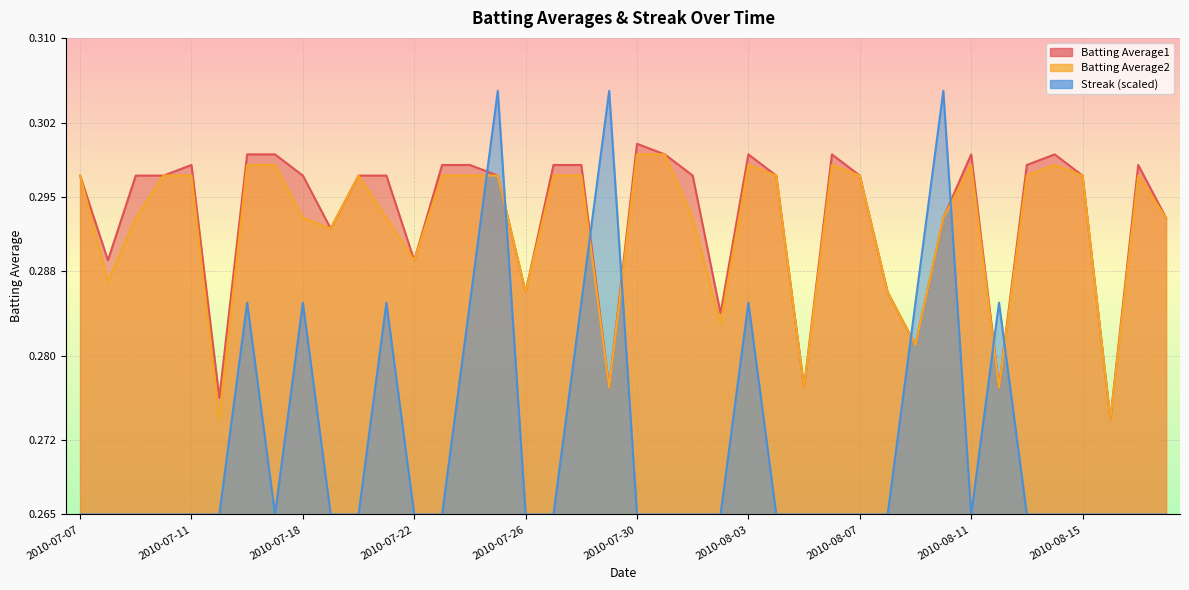

Reading right to left, transcribe all the data shown in this chart.

Batting Average1: 2010-08-18=0.3	2010-08-17=0.3	2010-08-16=0.3	2010-08-15=0.3	2010-08-14=0.3	2010-08-13=0.3	2010-08-12=0.3	2010-08-11=0.3	2010-08-10=0.3	2010-08-09=0.3	2010-08-08=0.3	2010-08-07=0.3	2010-08-06=0.3	2010-08-05=0.3	2010-08-04=0.3	2010-08-03=0.3	2010-08-02=0.3	2010-08-01=0.3	2010-07-31=0.3	2010-07-30=0.3	2010-07-29=0.3	2010-07-28=0.3	2010-07-27=0.3	2010-07-26=0.3	2010-07-25=0.3	2010-07-24=0.3	2010-07-23=0.3	2010-07-22=0.3	2010-07-21=0.3	2010-07-20=0.3	2010-07-19=0.3	2010-07-18=0.3	2010-07-17=0.3	2010-07-16=0.3	2010-07-15=0.3	2010-07-11=0.3	2010-07-10=0.3	2010-07-09=0.3	2010-07-08=0.3	2010-07-07=0.3
Batting Average2: 2010-08-18=0.3	2010-08-17=0.3	2010-08-16=0.3	2010-08-15=0.3	2010-08-14=0.3	2010-08-13=0.3	2010-08-12=0.3	2010-08-11=0.3	2010-08-10=0.3	2010-08-09=0.3	2010-08-08=0.3	2010-08-07=0.3	2010-08-06=0.3	2010-08-05=0.3	2010-08-04=0.3	2010-08-03=0.3	2010-08-02=0.3	2010-08-01=0.3	2010-07-31=0.3	2010-07-30=0.3	2010-07-29=0.3	2010-07-28=0.3	2010-07-27=0.3	2010-07-26=0.3	2010-07-25=0.3	2010-07-24=0.3	2010-07-23=0.3	2010-07-22=0.3	2010-07-21=0.3	2010-07-20=0.3	2010-07-19=0.3	2010-07-18=0.3	2010-07-17=0.3	2010-07-16=0.3	2010-07-15=0.3	2010-07-11=0.3	2010-07-10=0.3	2010-07-09=0.3	2010-07-08=0.3	2010-07-07=0.3
Streak: 2010-08-18=0.3	2010-08-17=0.3	2010-08-16=0.3	2010-08-15=0.3	2010-08-14=0.3	2010-08-13=0.3	2010-08-12=0.3	2010-08-11=0.3	2010-08-10=0.3	2010-08-09=0.3	2010-08-08=0.3	2010-08-07=0.3	2010-08-06=0.3	2010-08-05=0.3	2010-08-04=0.3	2010-08-03=0.3	2010-08-02=0.3	2010-08-01=0.3	2010-07-31=0.3	2010-07-30=0.3	2010-07-29=0.3	2010-07-28=0.3	2010-07-27=0.3	2010-07-26=0.3	2010-07-25=0.3	2010-07-24=0.3	2010-07-23=0.3	2010-07-22=0.3	2010-07-21=0.3	2010-07-20=0.3	2010-07-19=0.3	2010-07-18=0.3	2010-07-17=0.3	2010-07-16=0.3	2010-07-15=0.3	2010-07-11=0.3	2010-07-10=0.3	2010-07-09=0.3	2010-07-08=0.3	2010-07-07=0.3